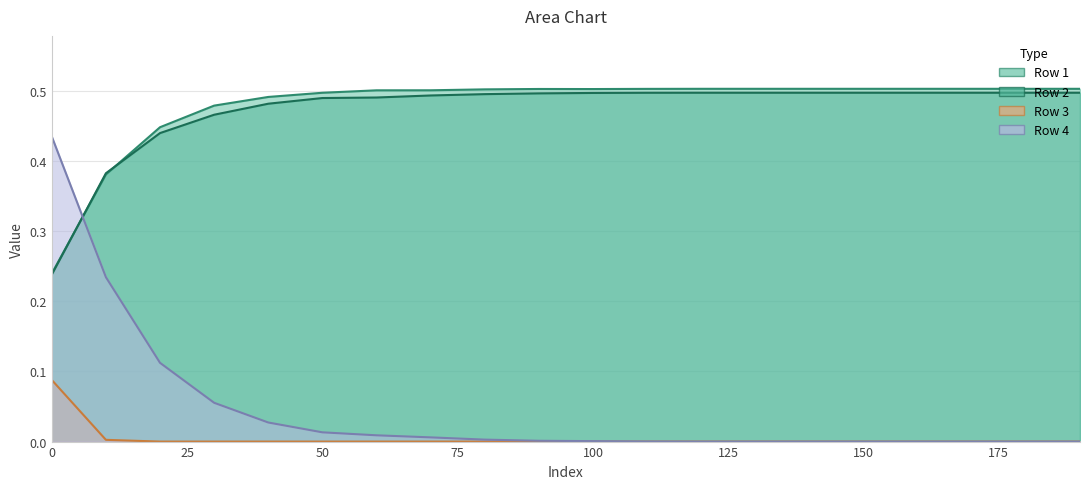

Between 190 and 60, which is larger?

190